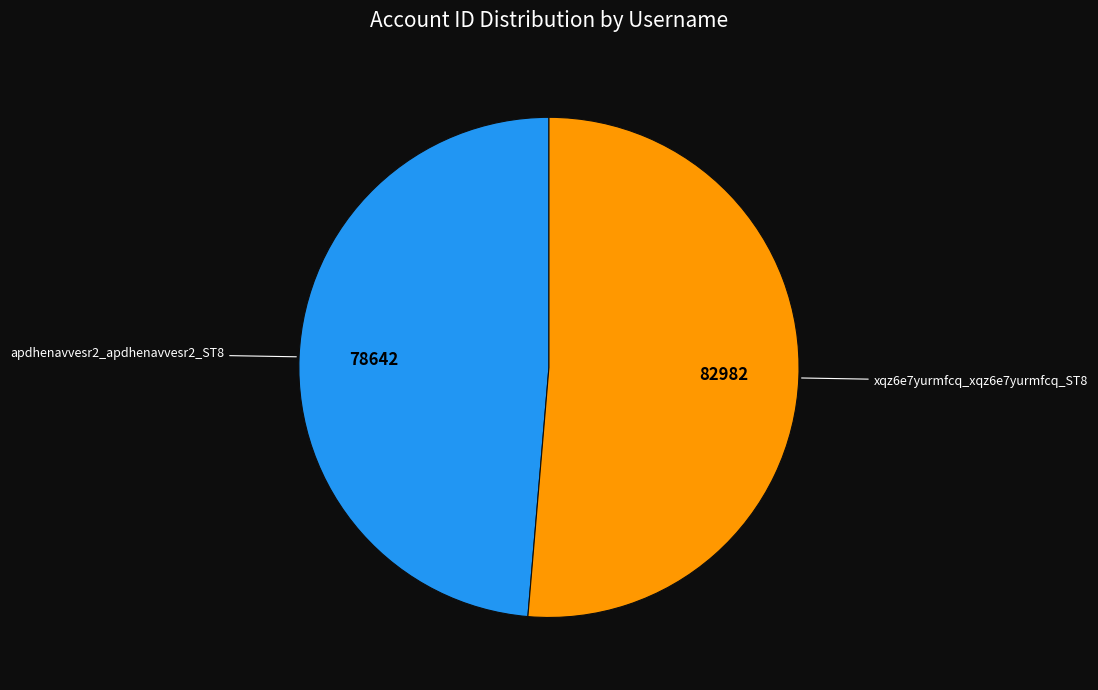

Does apdhenavvesr2_apdhenavvesr2_ST8 represent more than half of the total?

No